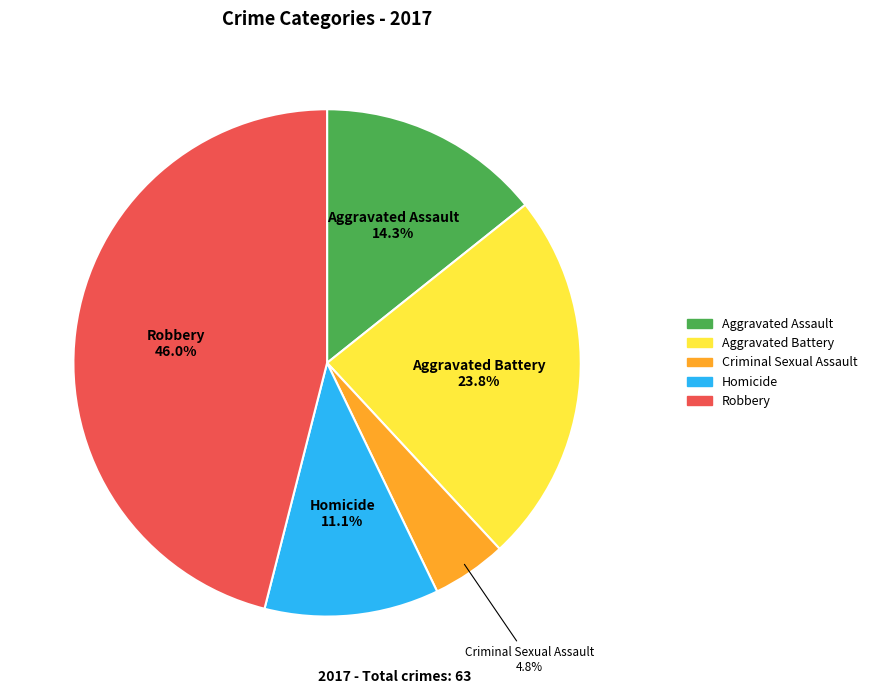

True or false: Aggravated Battery accounts for 24% of the total.

True